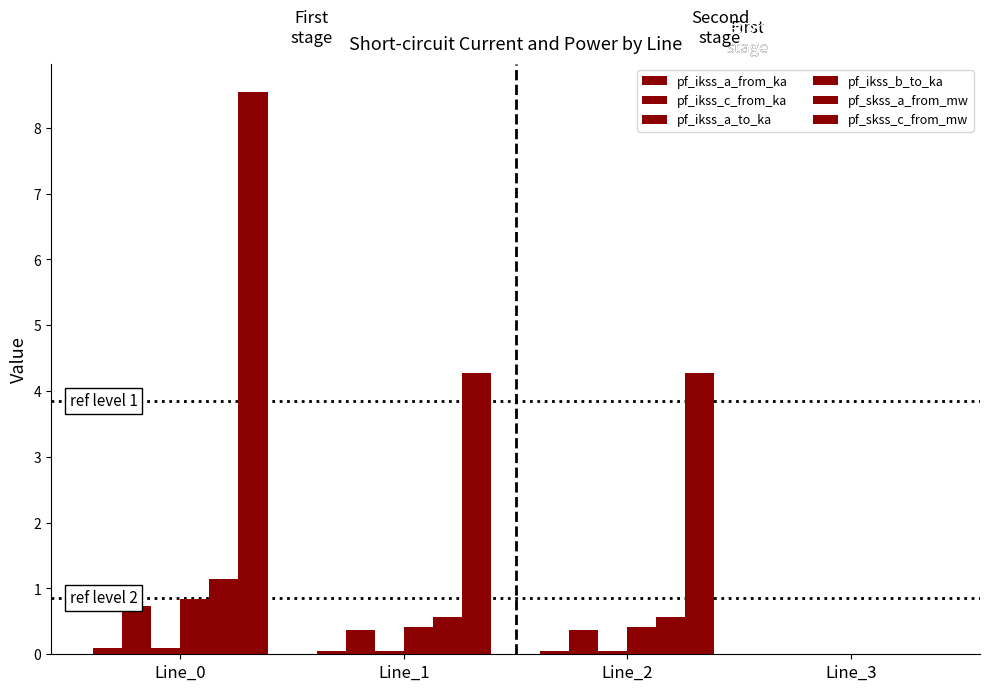

How many positive values does the pf_ikss_c_from_ka series have?

3